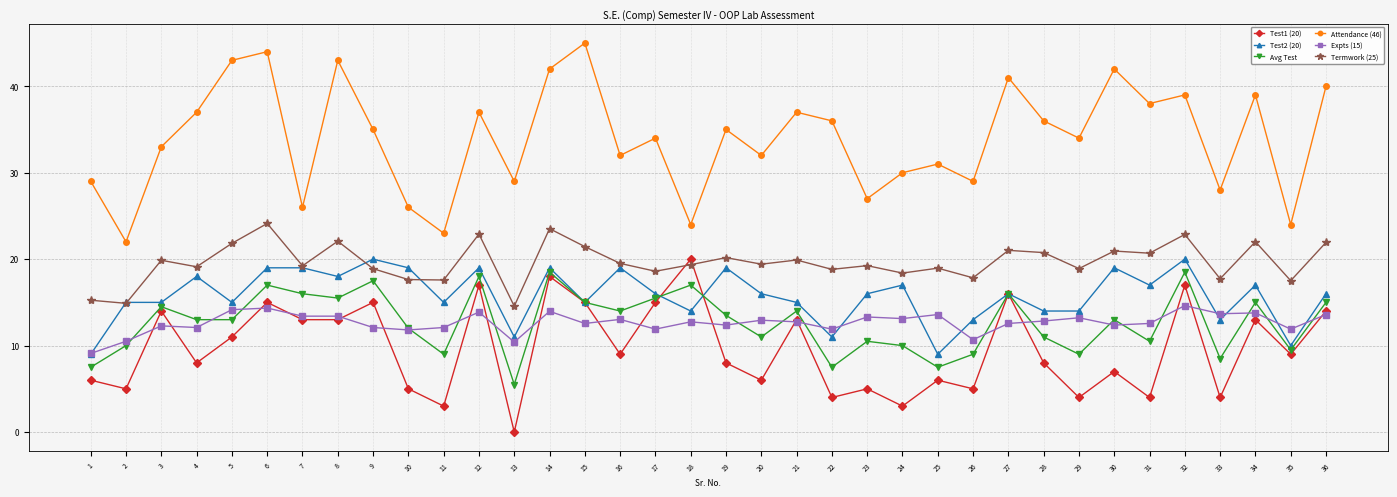

What is the value of the Avg Test point at the 23rd from the left?

10.5